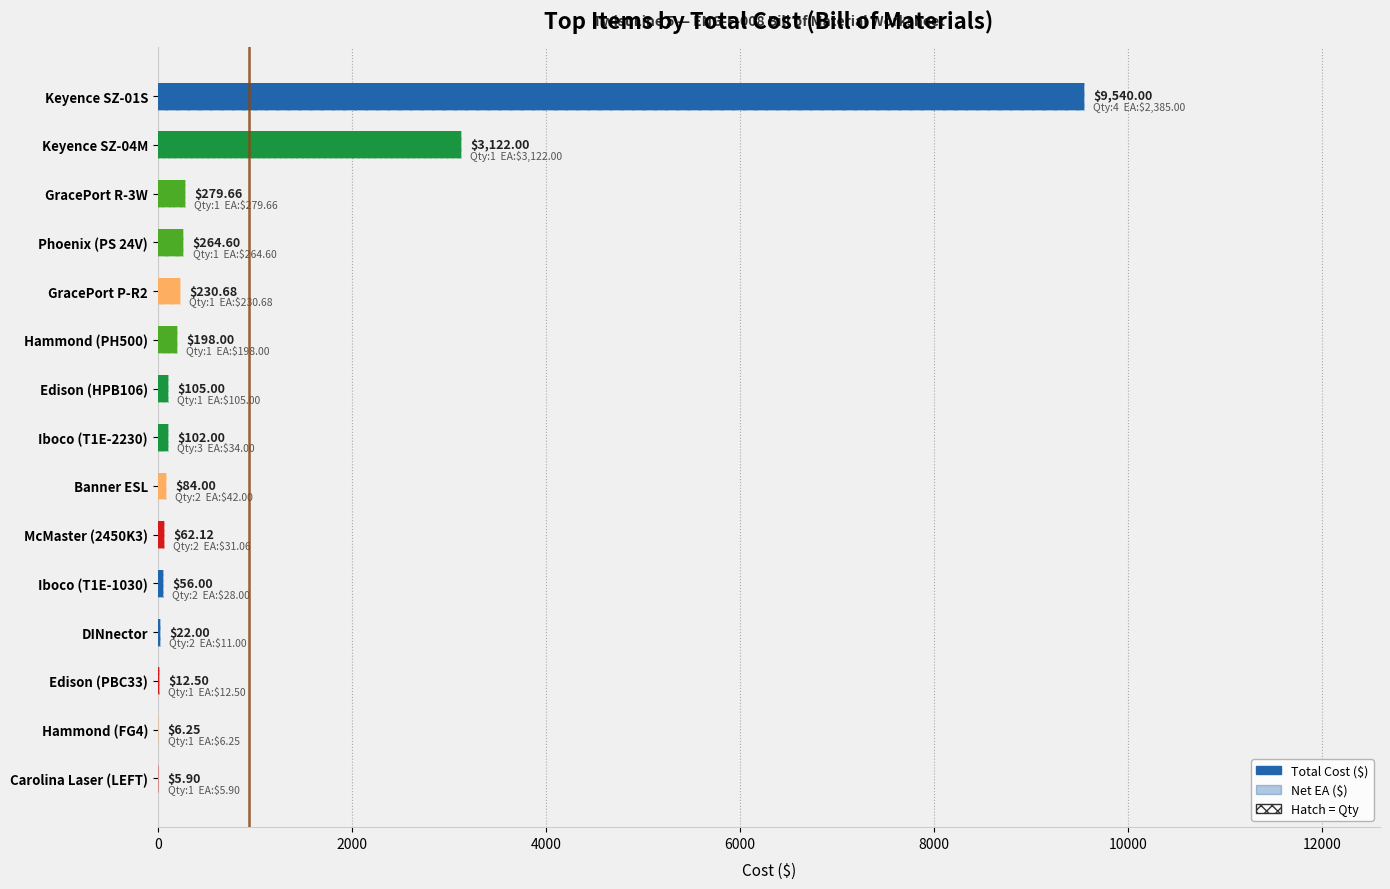

Does the chart contain any negative values?

No